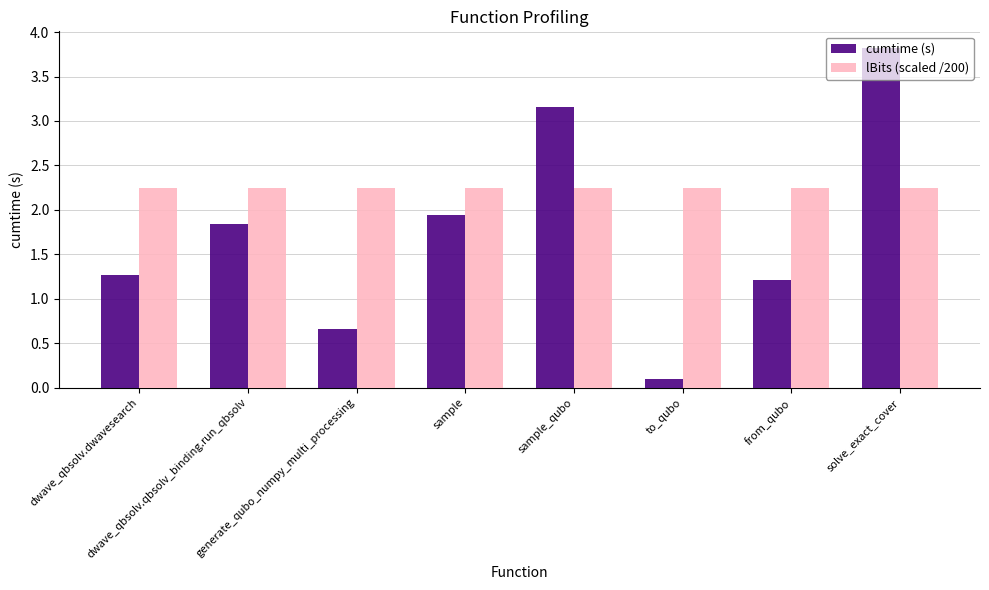

At how many categories does at least one series exceed 2?

8